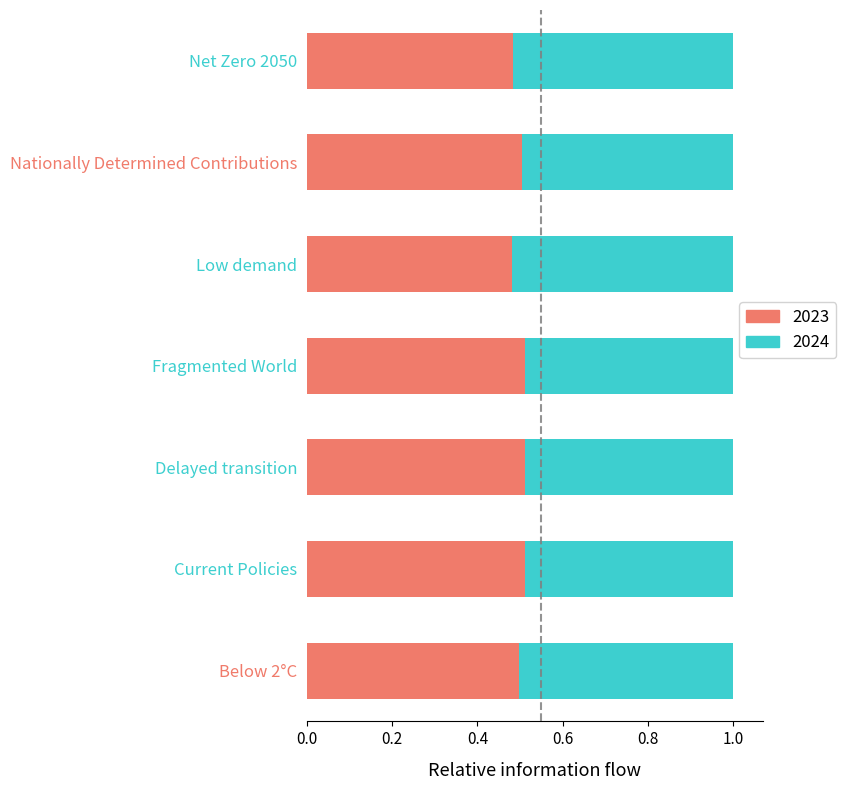

What is the total value across all series at Fragmented World?

1.0